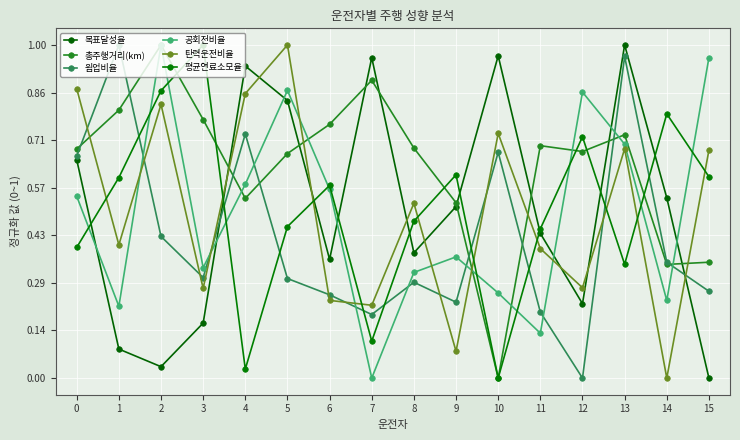

What are all the series names shown in the legend?

목표달성율, 총주행거리(km), 웜업비율, 공회전비율, 탄력운전비율, 평균연료소모율